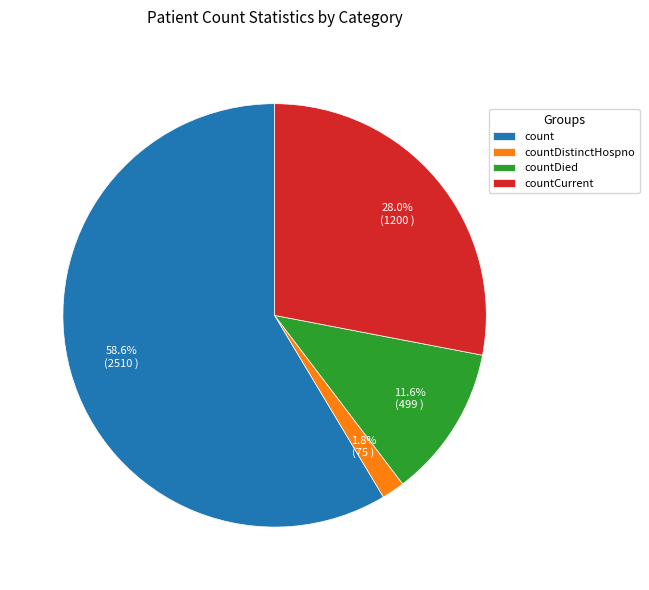

Count the number of slices in the pie.

4